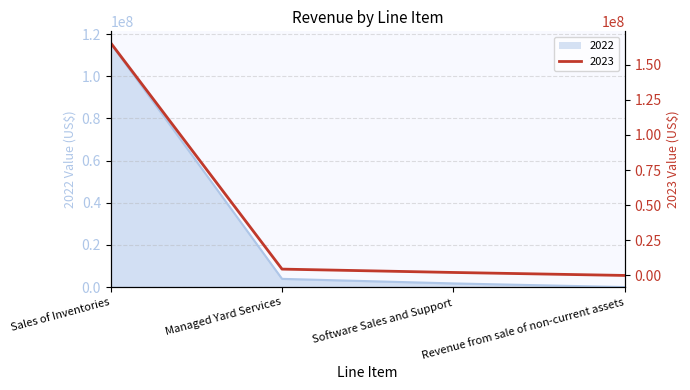

What is the sum of all 2023 values?

172132832